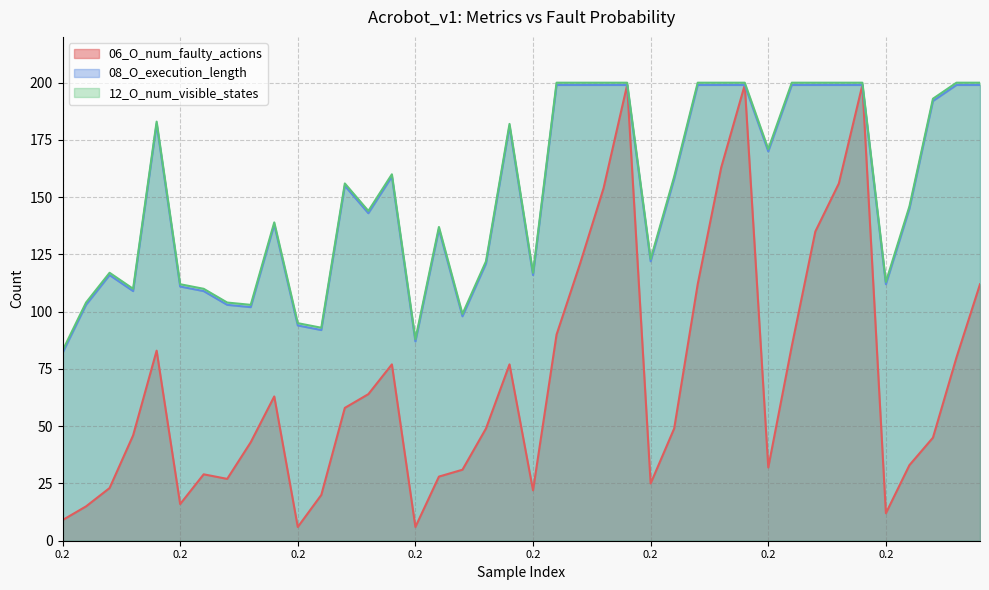

True or false: 12_O_num_visible_states and 06_O_num_faulty_actions intersect in this chart.

False